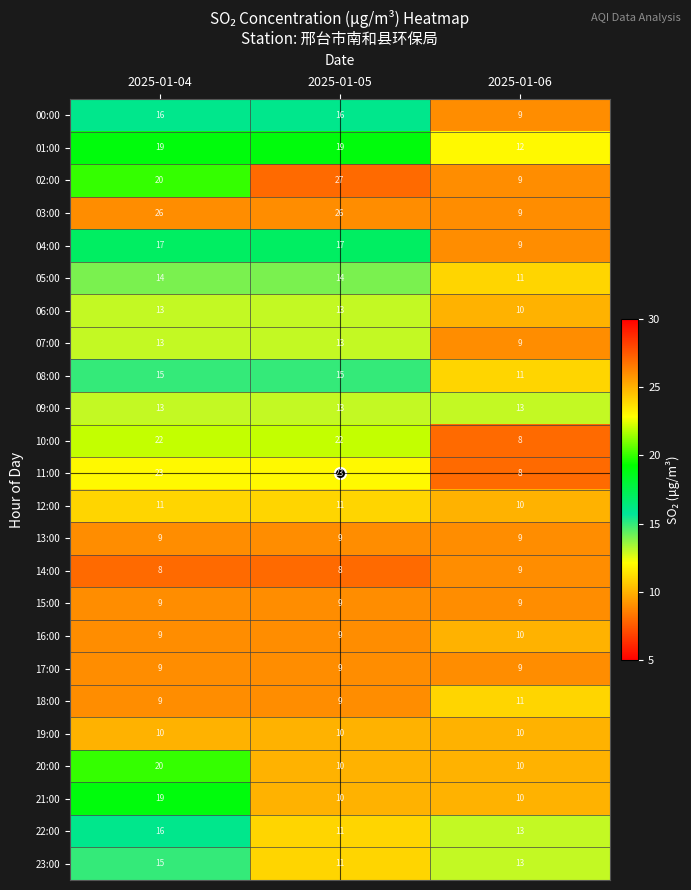

Is it true that 22:00 equals 5 at 2025-01-05?

False